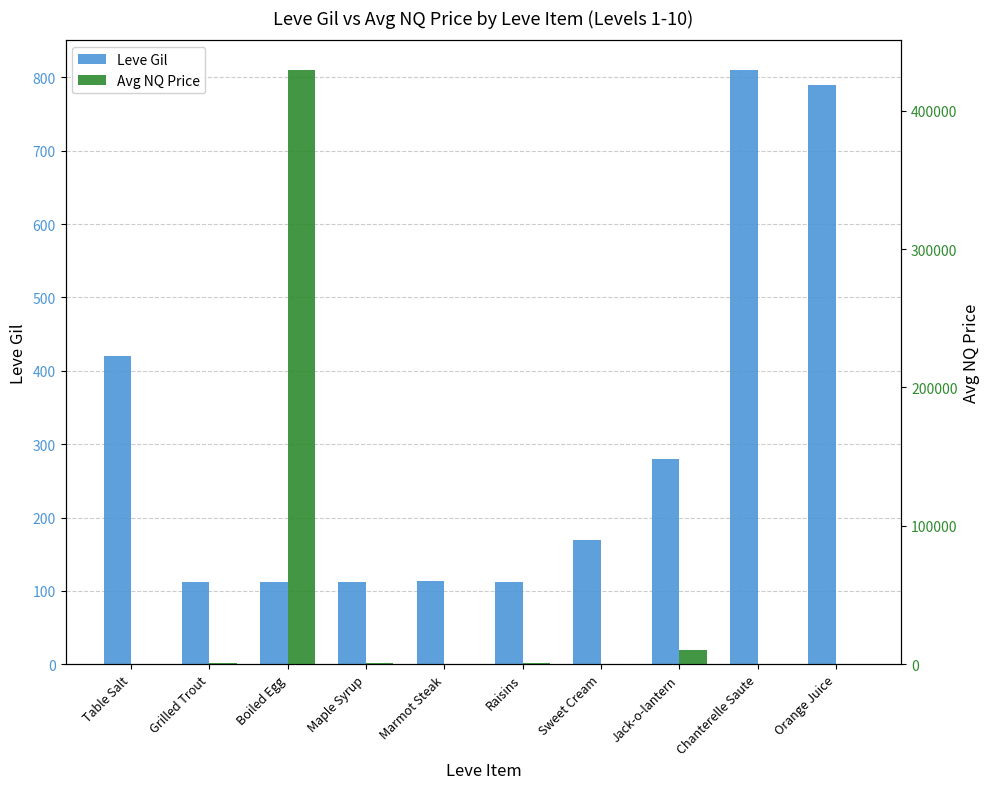

Read the Leve Gil value at Marmot Steak.

113.0